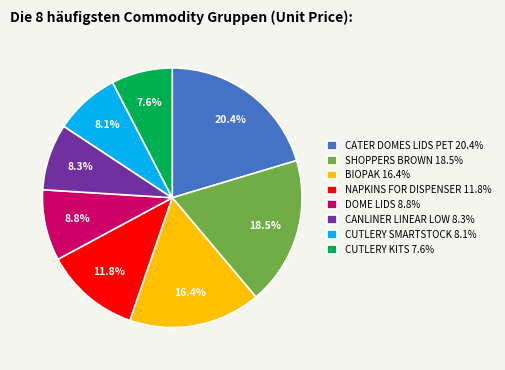

Does any single category account for the majority?

No